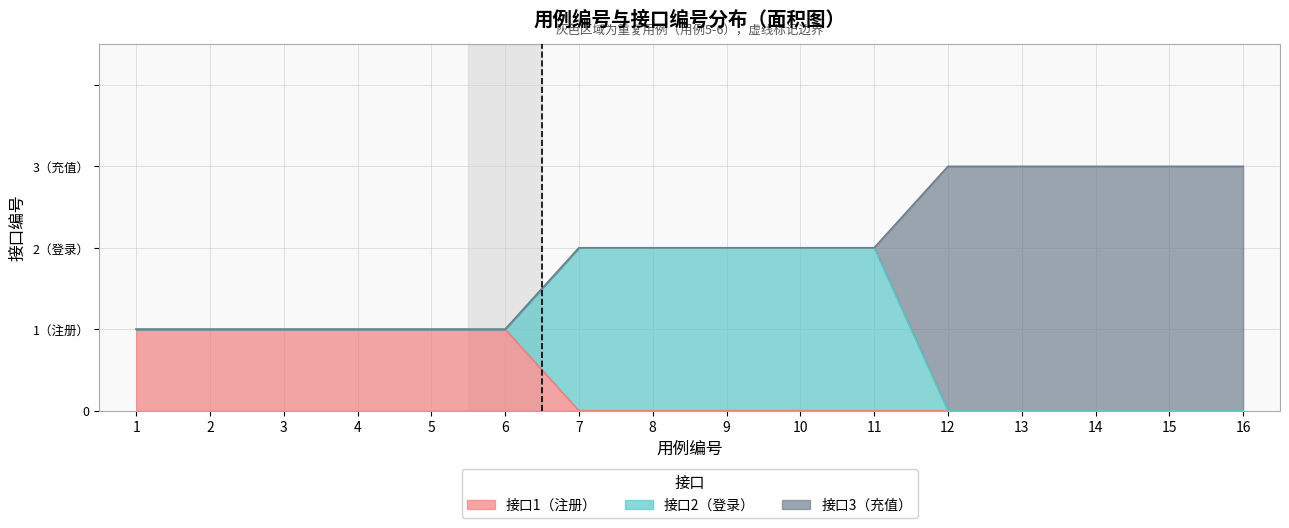

At which category is the sum across all series the highest?

12